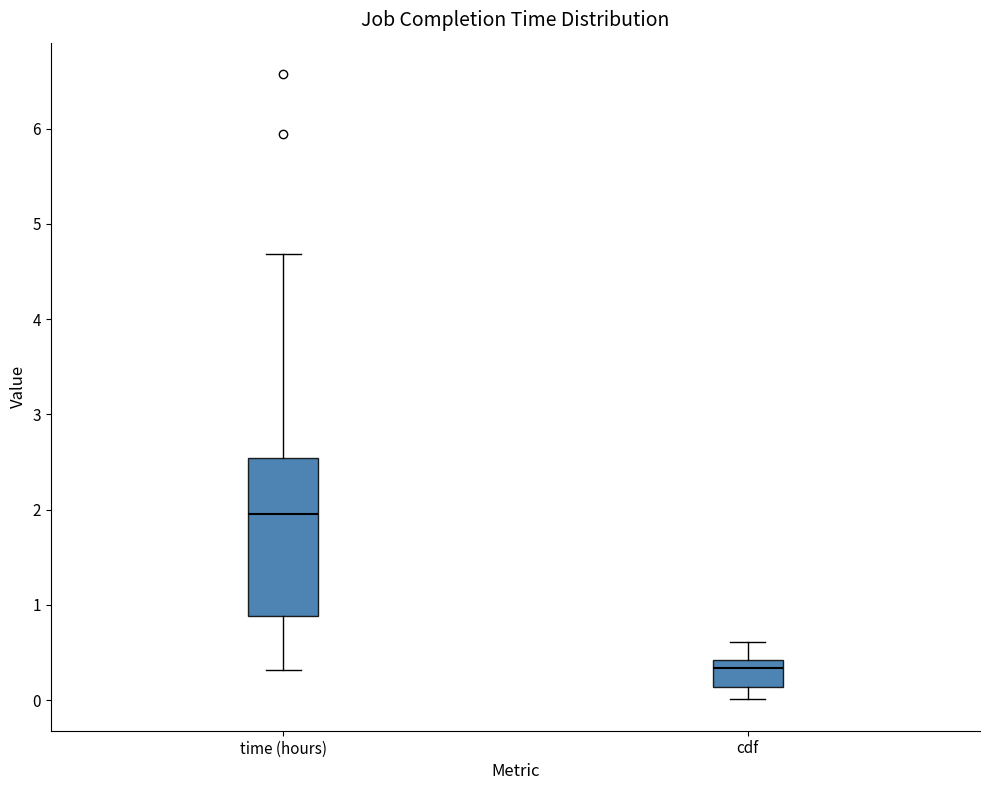

Reading left to right, read every box against the y-axis: the position of its median line, the range the box covers, and the ends of its whiskers. The values are not printed on the chart, so give them approximately, as read against the axis.

time (hours): median 2.0, box 0.9 to 2.5, whiskers 0.3 to 4.7
cdf: median 0.3, box 0.1 to 0.4, whiskers 0.0 to 0.6